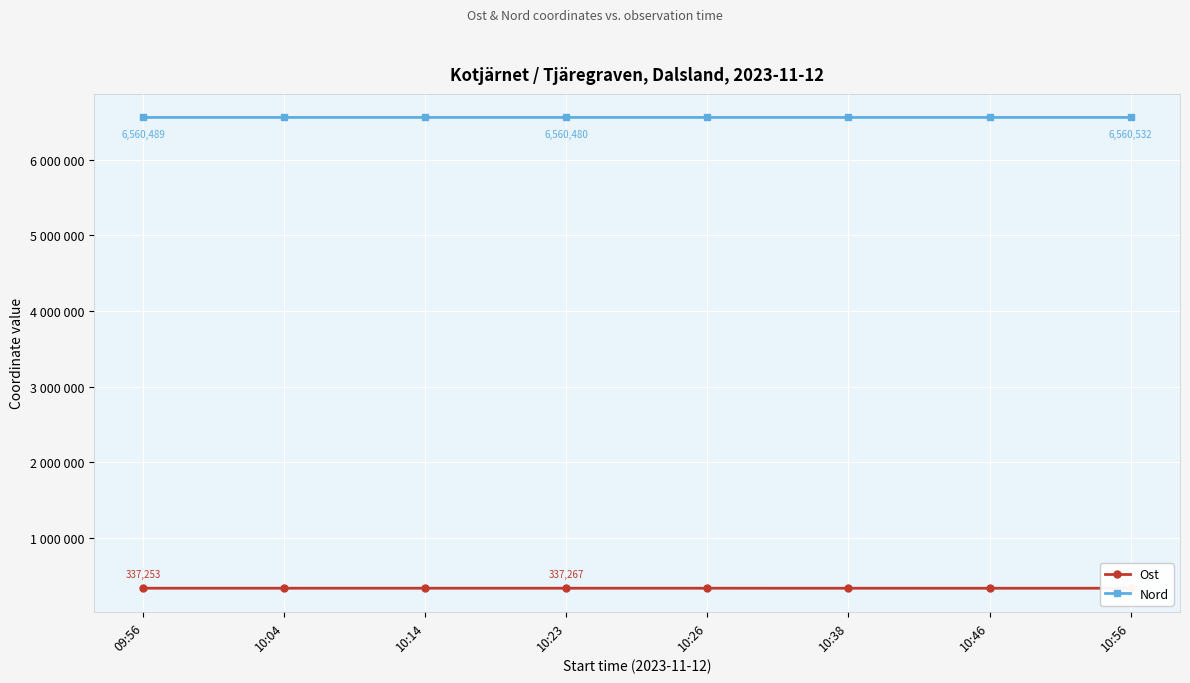

Rank the series at 10:14 from lowest to highest value.

Ost, Nord